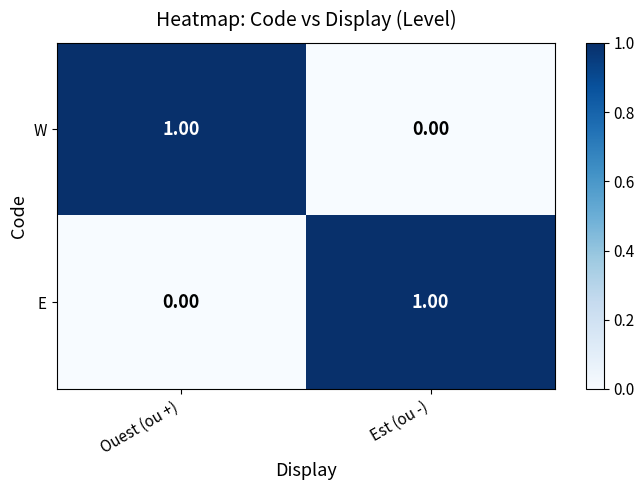

Count the number of data series in this chart.

2